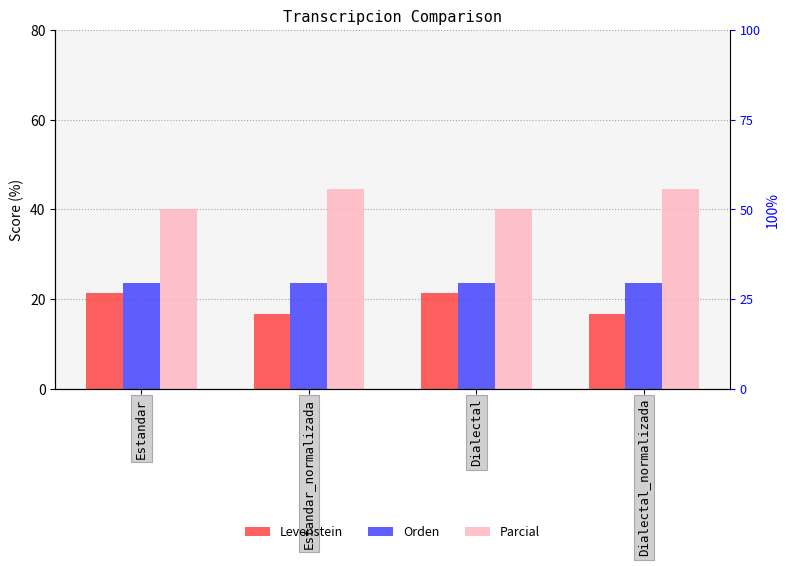

List the series in order of their peak value, lowest first.

Levenstein, Orden, Parcial